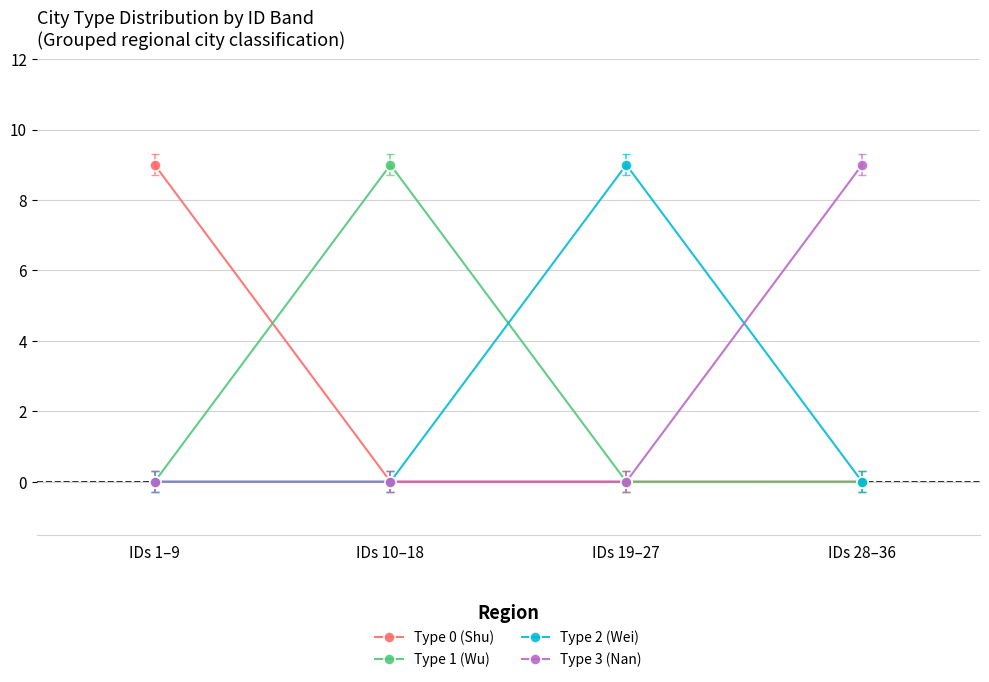

Is it true that Type 2 (Wei) equals -6 at IDs 10–18?

False